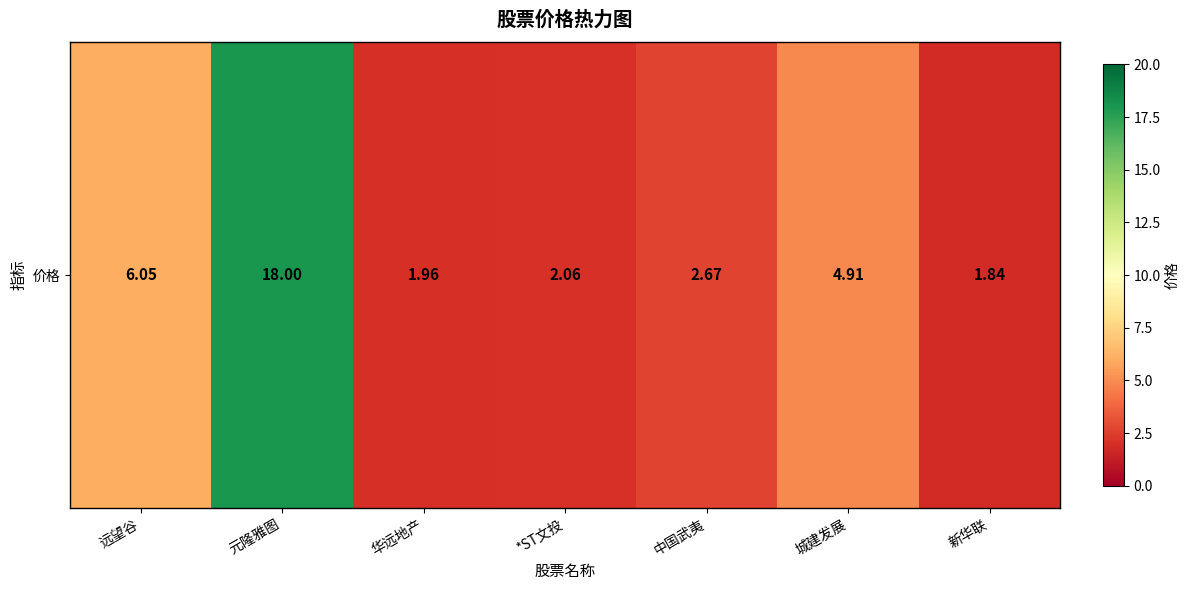

The value at *ST文投 is 3.5. True or false?

False